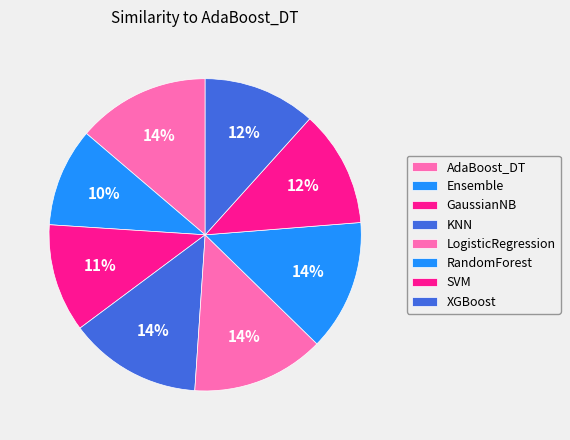

Is it true that SVM is 12% of the pie?

True